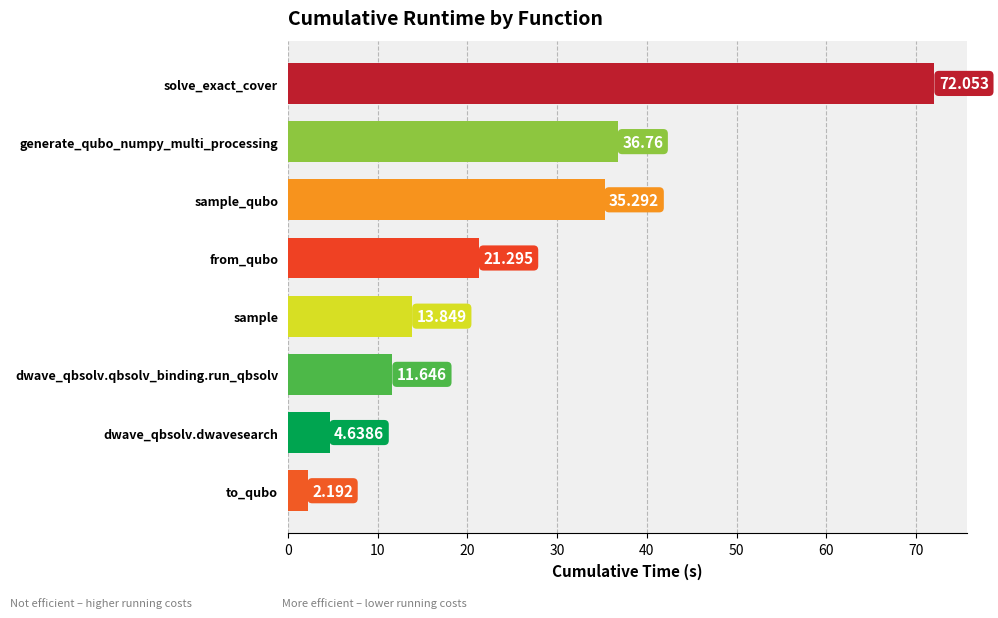

What is the label of the 6th bar from the bottom?

sample_qubo